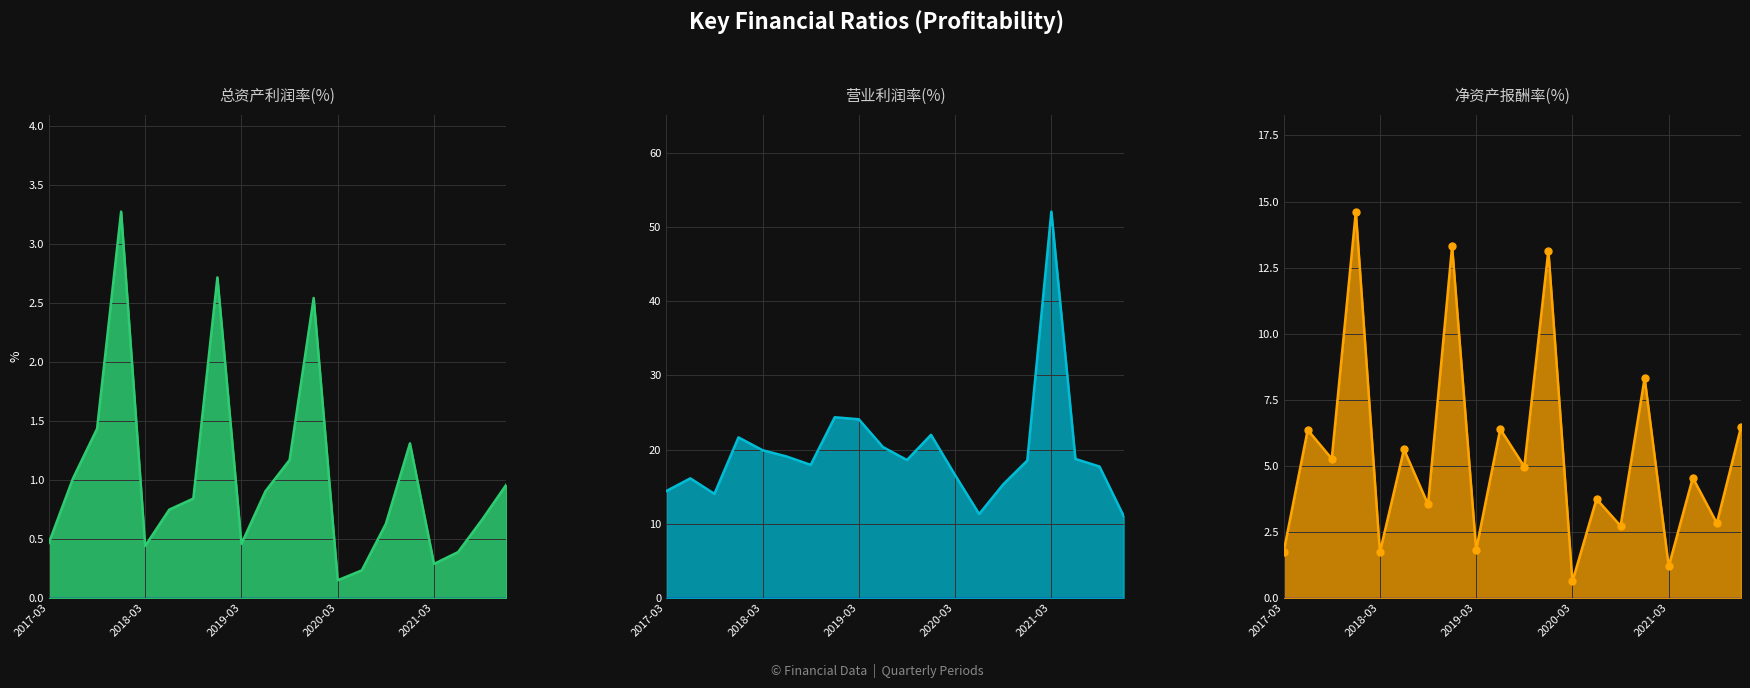

What is the minimum value for 总资产利润率(%)?

0.2